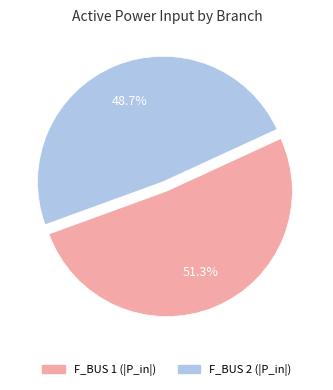

Which category accounts for the majority?

F_BUS 1 (|P_in|)